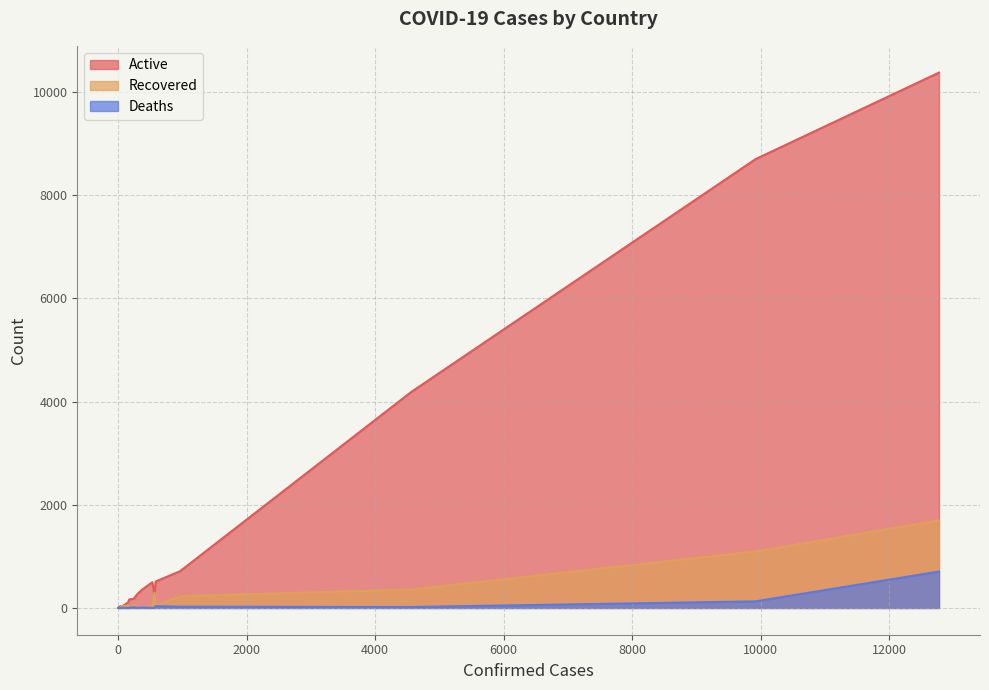

Which series has the largest total across all categories?

Active